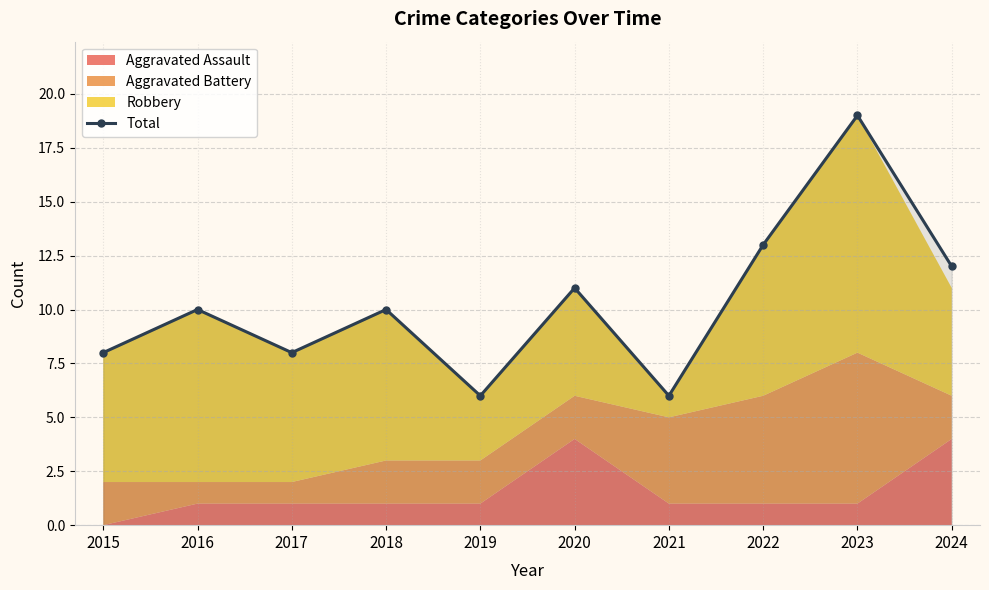

How many data points are less than 10?

4